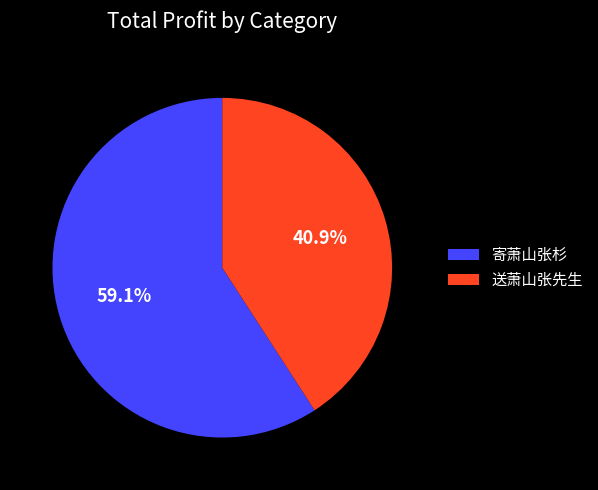

Which slice is the smallest?

送萧山张先生